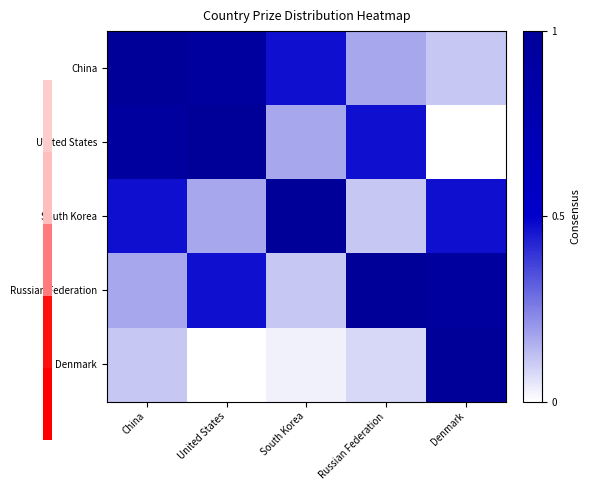

Which category has the highest value in the Denmark series?

Denmark